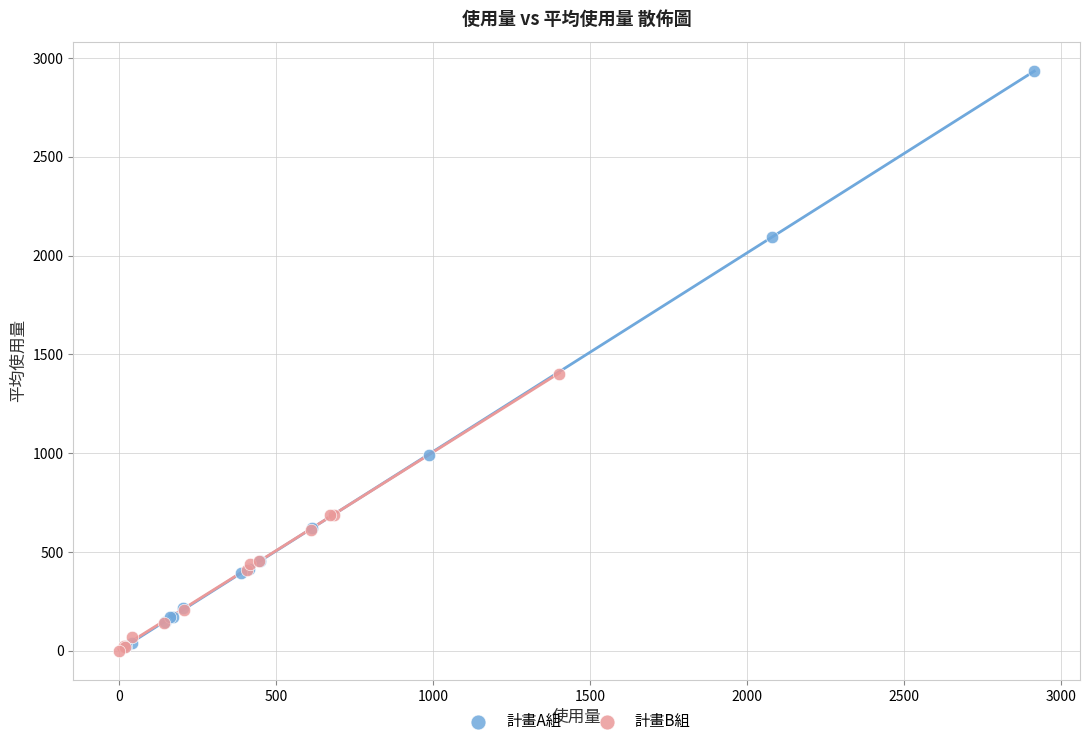

Which series has the largest Y range (max minus min)?

計畫A組